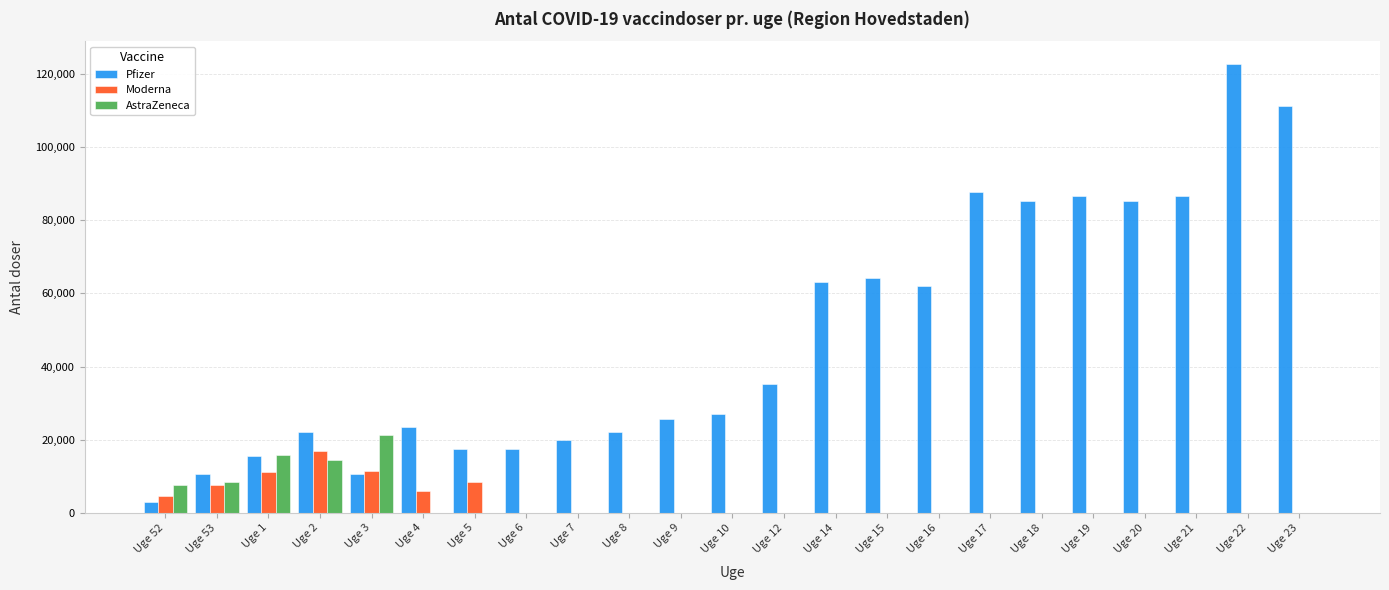

Is the value of AstraZeneca at Uge 12 greater than the value of Pfizer at Uge 21?

No